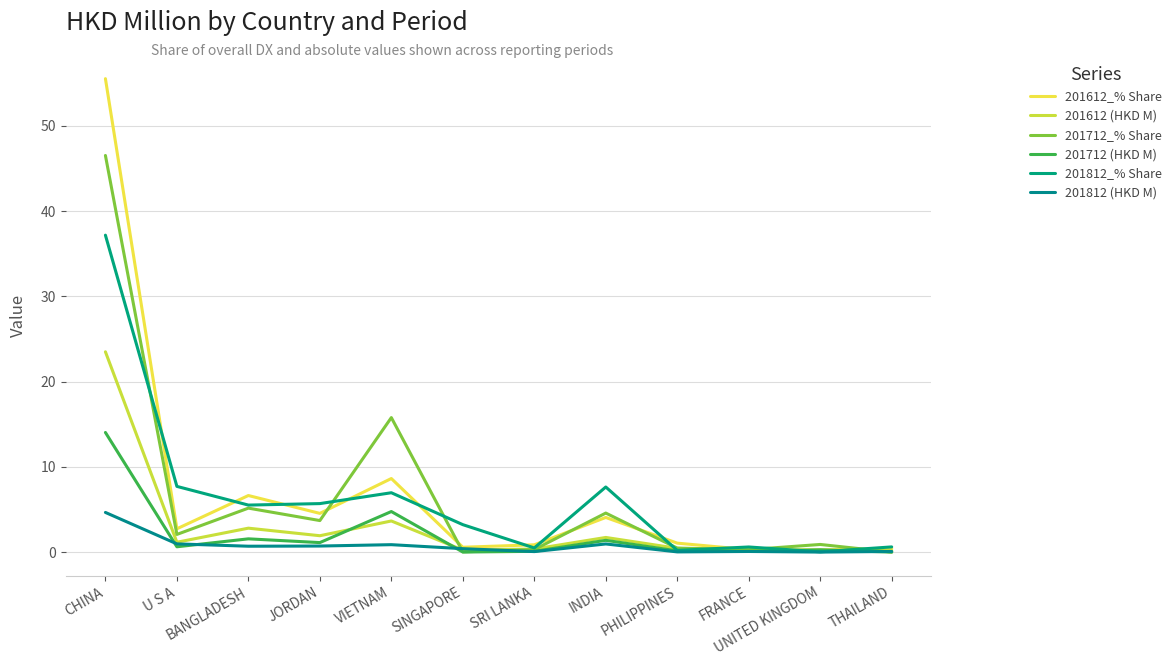

What is the value of the 201612 (HKD M) point at the 8th from the left?

1.7